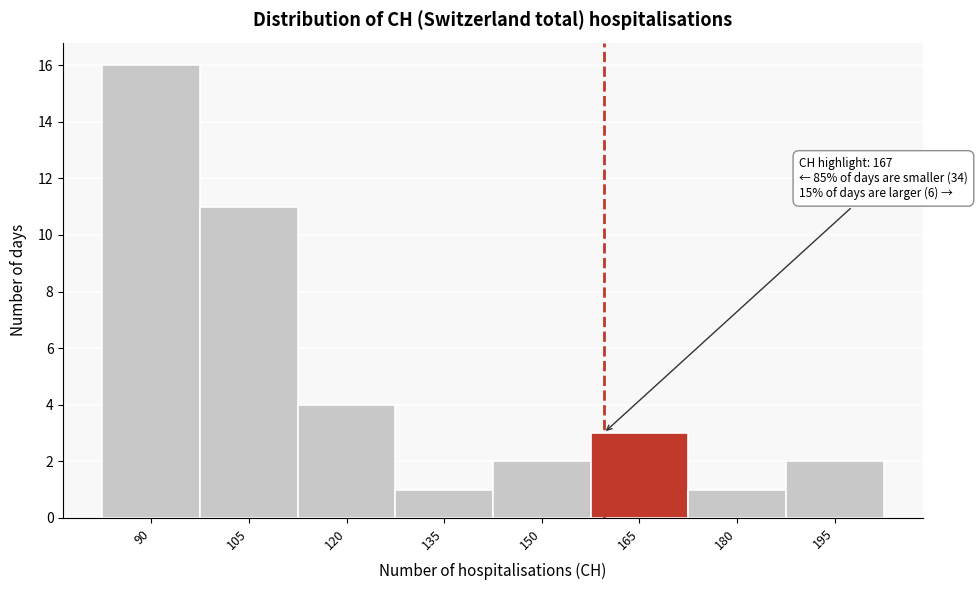

Reading left to right, list all the values displayed in this chart.

90=16	105=11	120=4	135=1	150=2	165=3	180=1	195=2